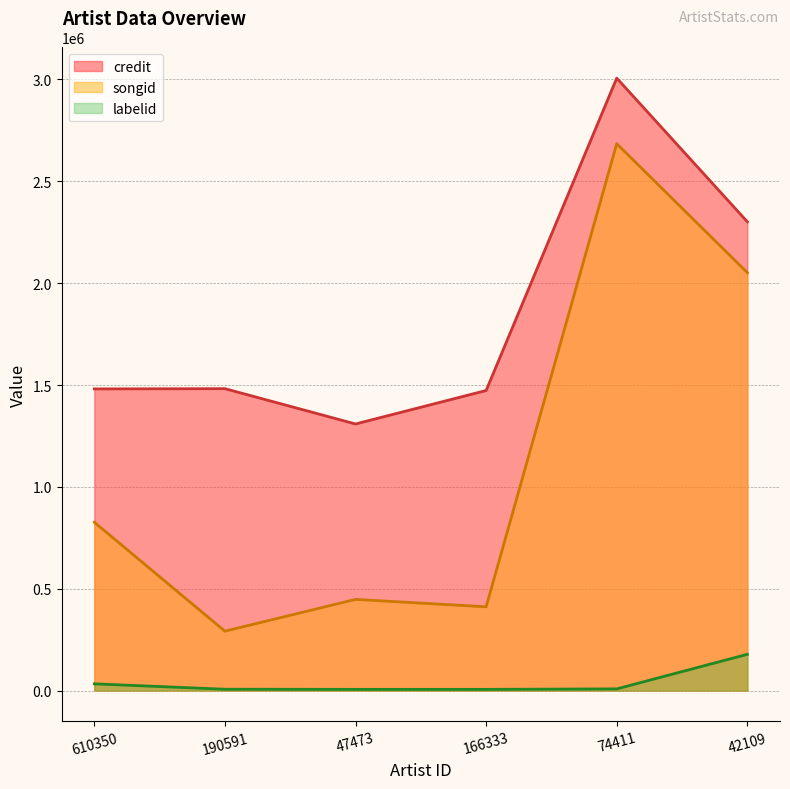

What are all the series names shown in the legend?

credit, songid, labelid